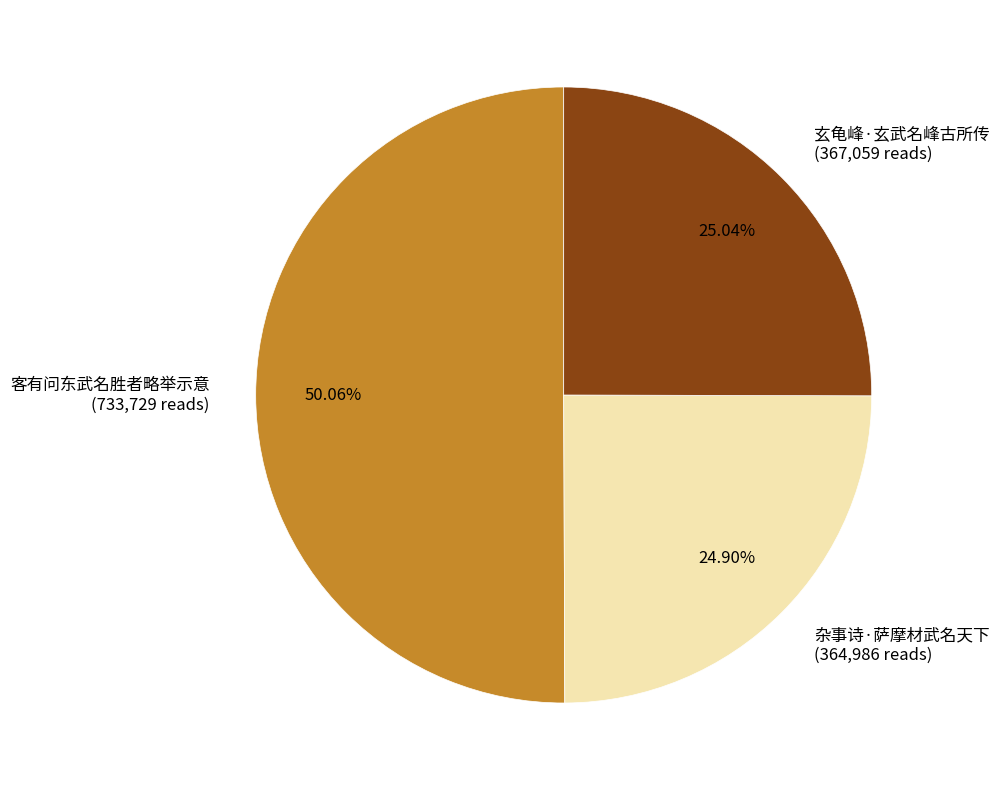

How many segments does this pie chart have?

3